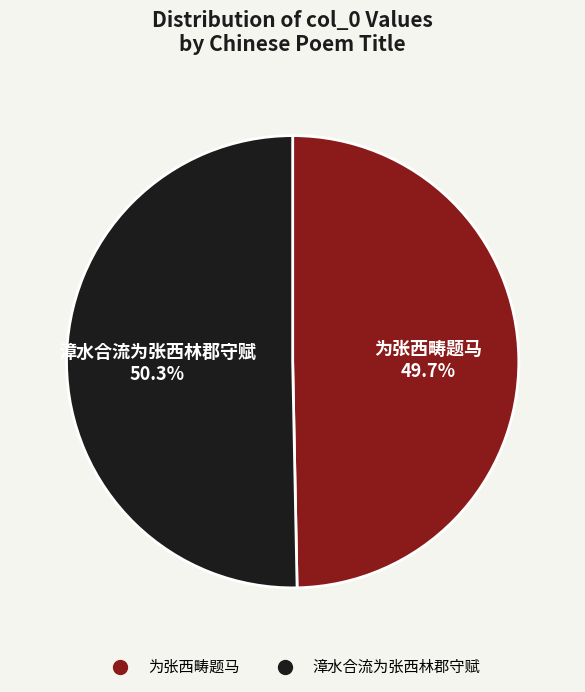

Count the number of slices in the pie.

2